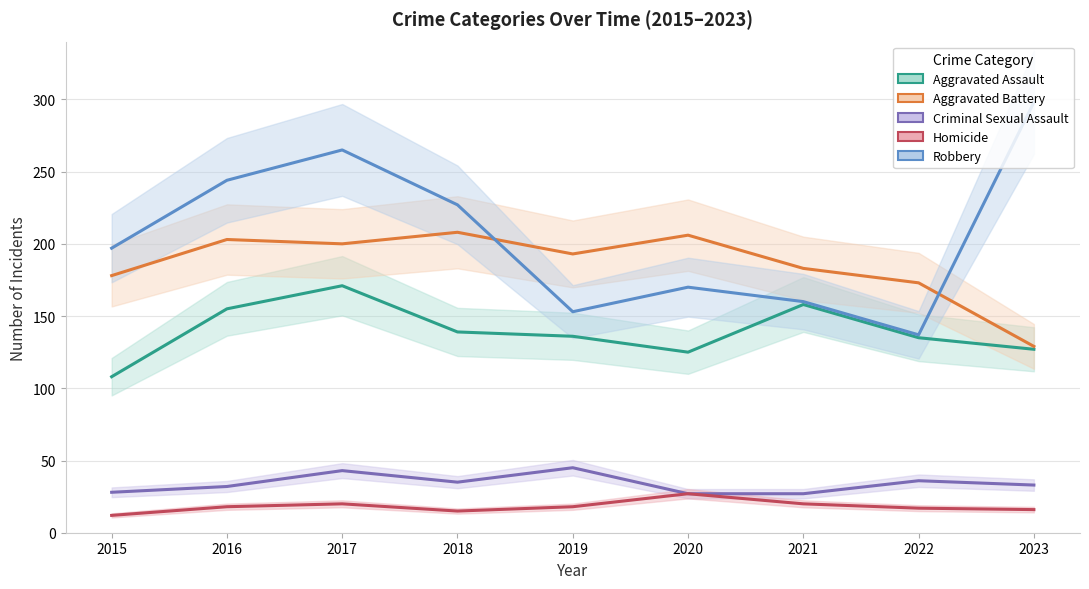

Which has a higher value, 2017 or 2019?

2017